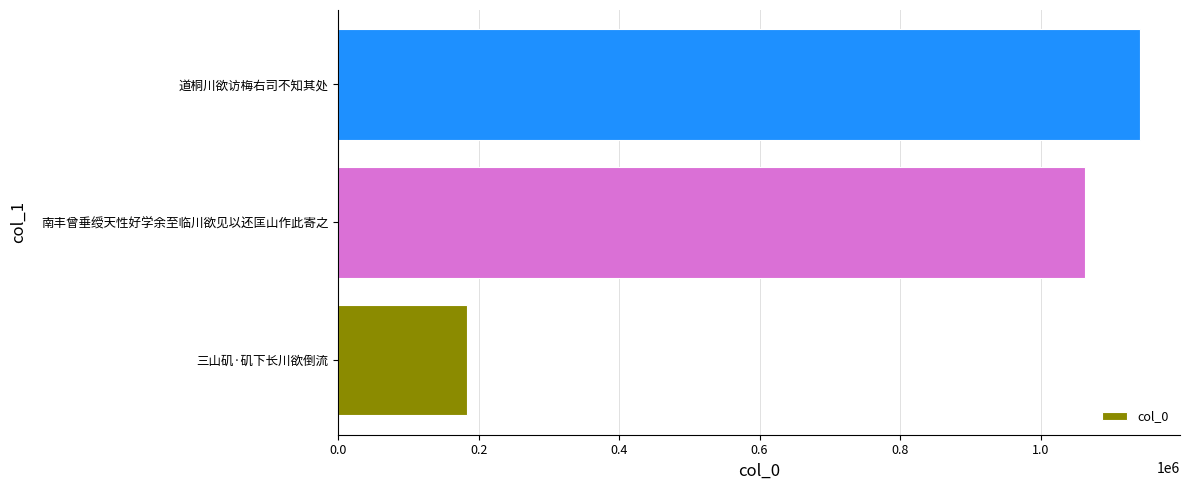

Between 南丰曾垂绶天性好学余至临川欲见以还匡山作此寄之 and 三山矶·矶下长川欲倒流, which is larger?

南丰曾垂绶天性好学余至临川欲见以还匡山作此寄之